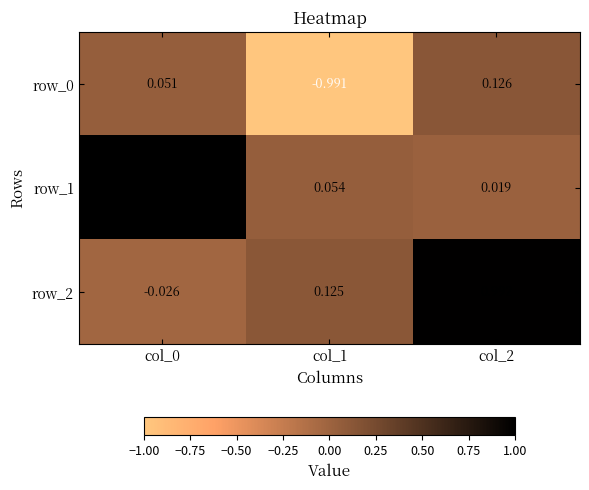

Is the value of row_2 at col_0 greater than the value of row_1 at col_1?

No